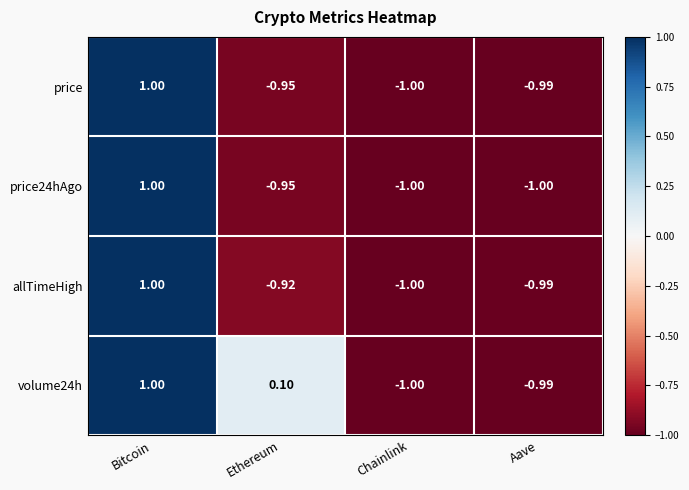

At which category is the sum across all series the highest?

Bitcoin